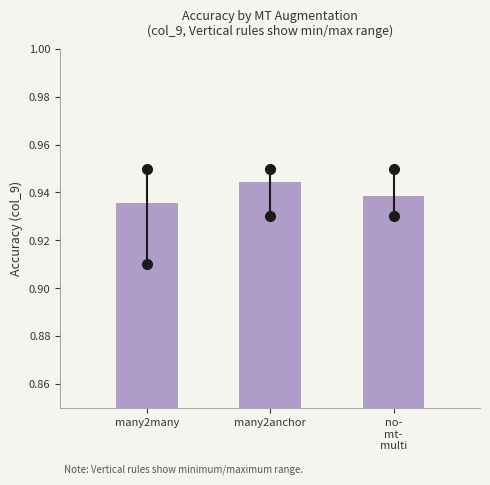

What is the label of the 2nd bar from the left?

many2anchor